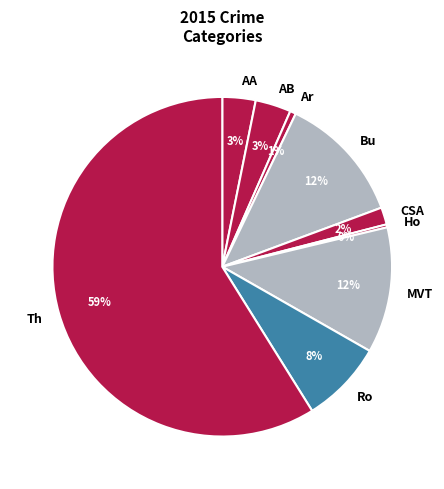

Combined, do Ho and Bu account for over 50%?

No